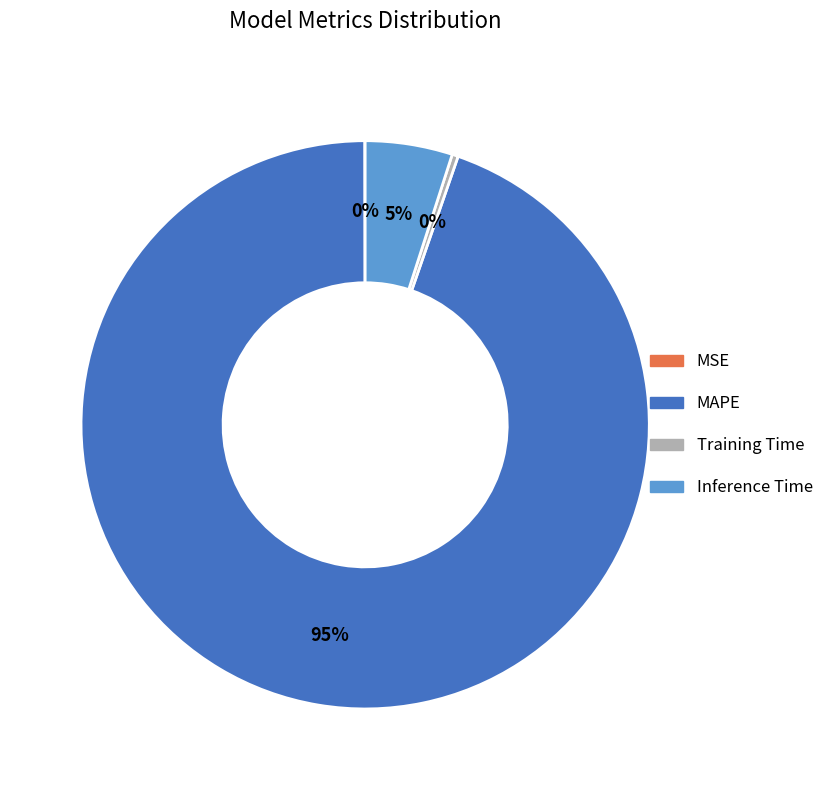

To the nearest percent, what portion does Inference Time represent?

5%